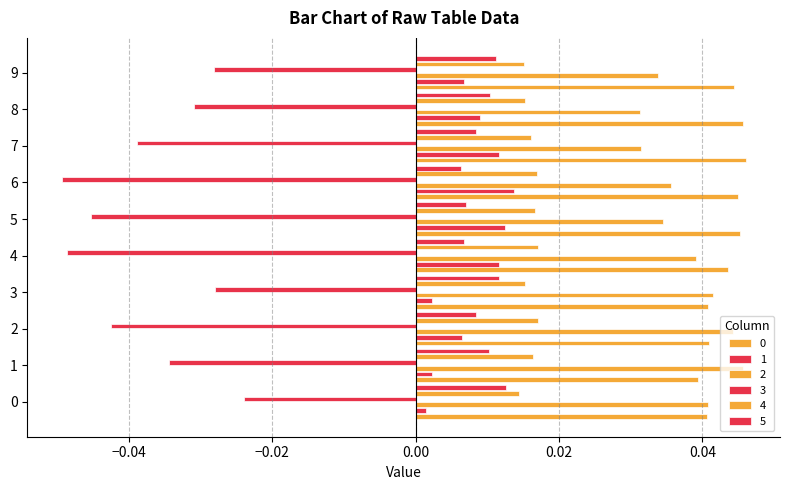

How many categories are shown in the chart?

10